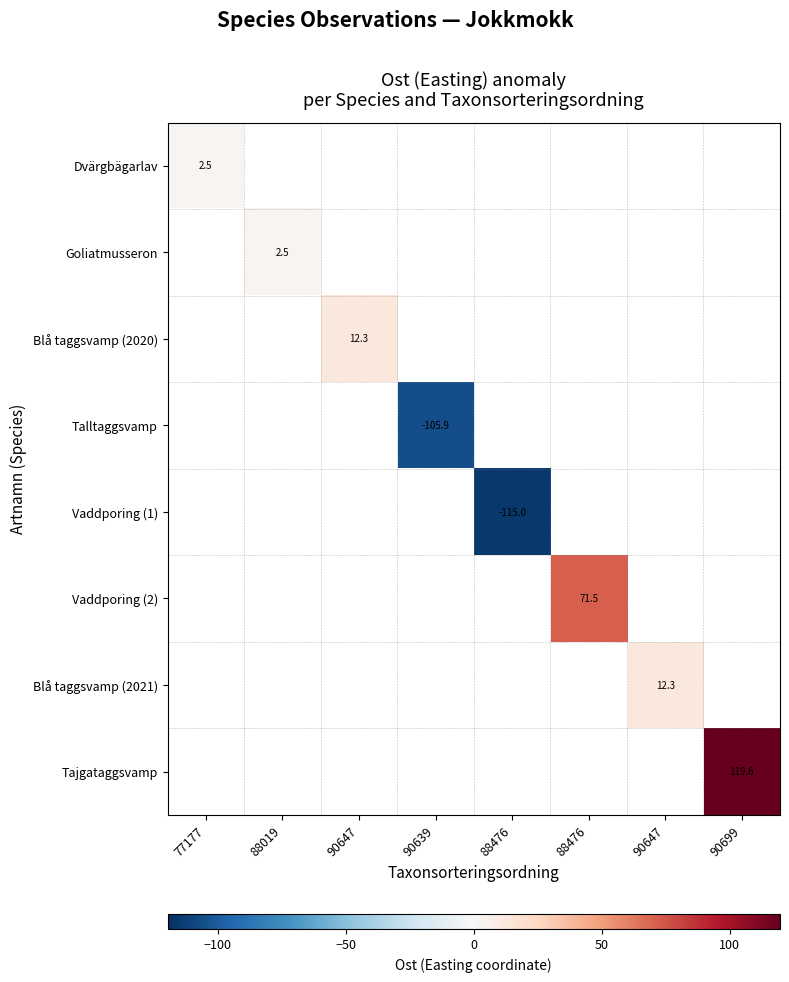

At which category does the chart reach its peak across all series?

90699